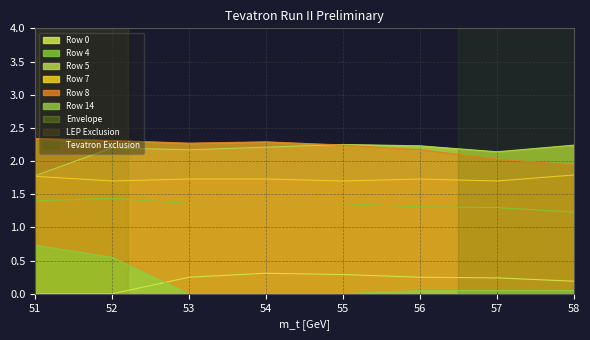

True or false: Row 14 and Row 4 intersect in this chart.

False